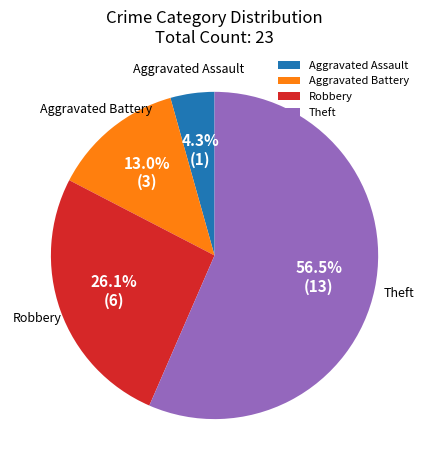

To the nearest percent, what is the average slice percentage?

25%